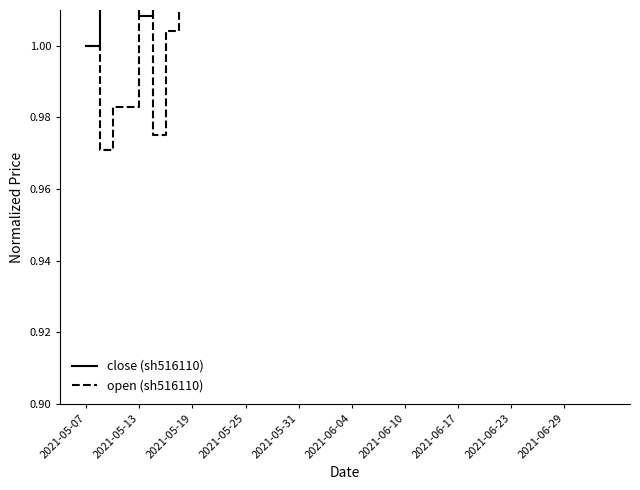

Which series has the widest spread of values?

close (sh516110)